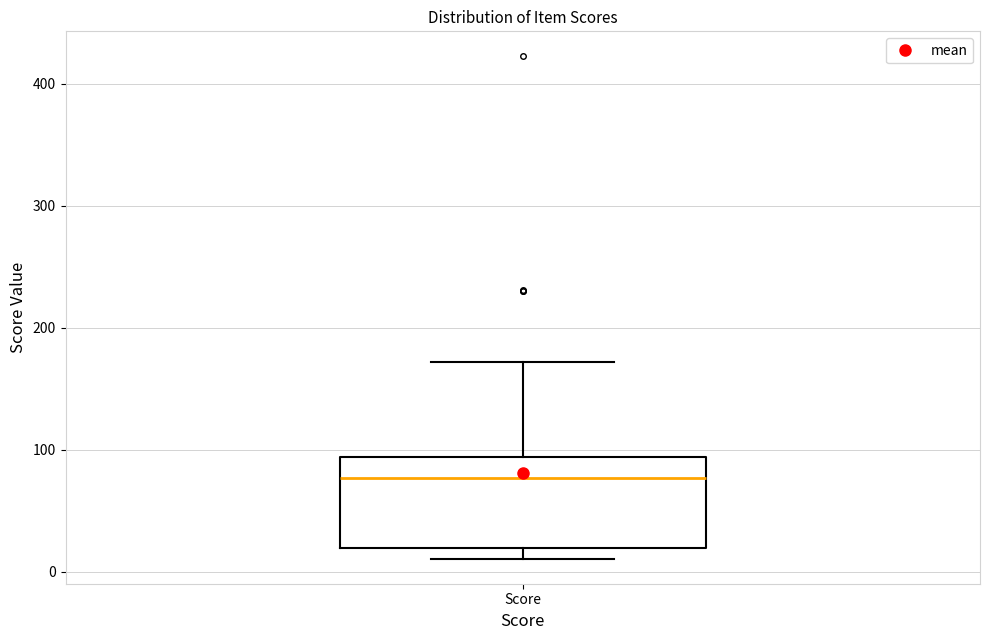

Transcribe this box plot: give where the median line is, the range the box spans, and where the two whiskers end, as read against the y-axis. The values are not printed on the chart, so give them approximately, as read against the axis.

median 80, box 20 to 90, whiskers 10 to 170